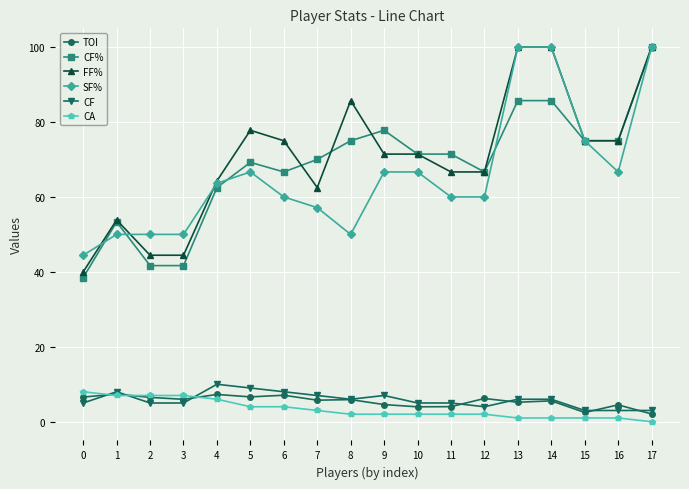

The CF series shows 2.3 at 14. True or false?

False